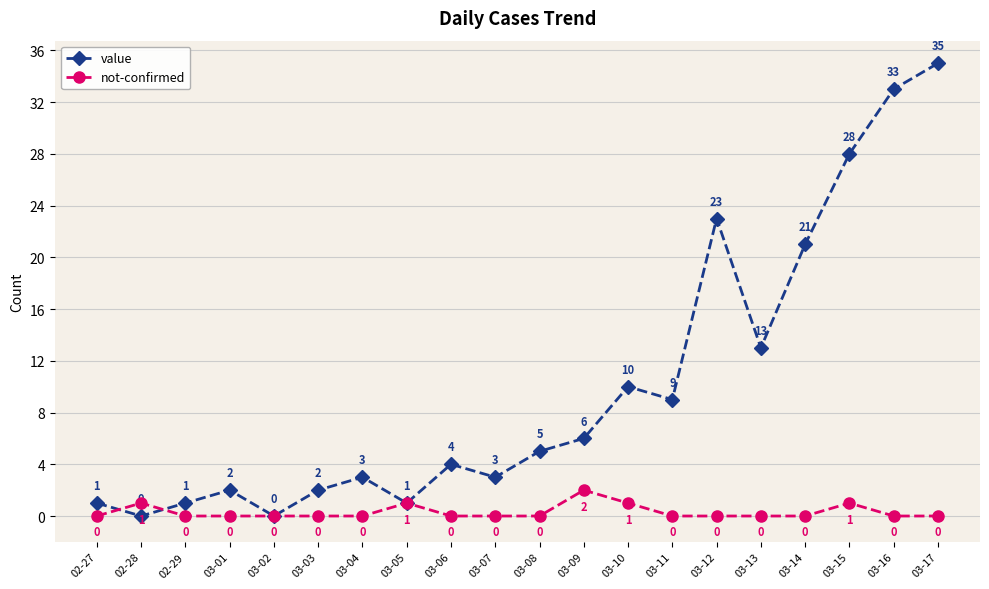

At which category is the sum across all series the highest?

03-17